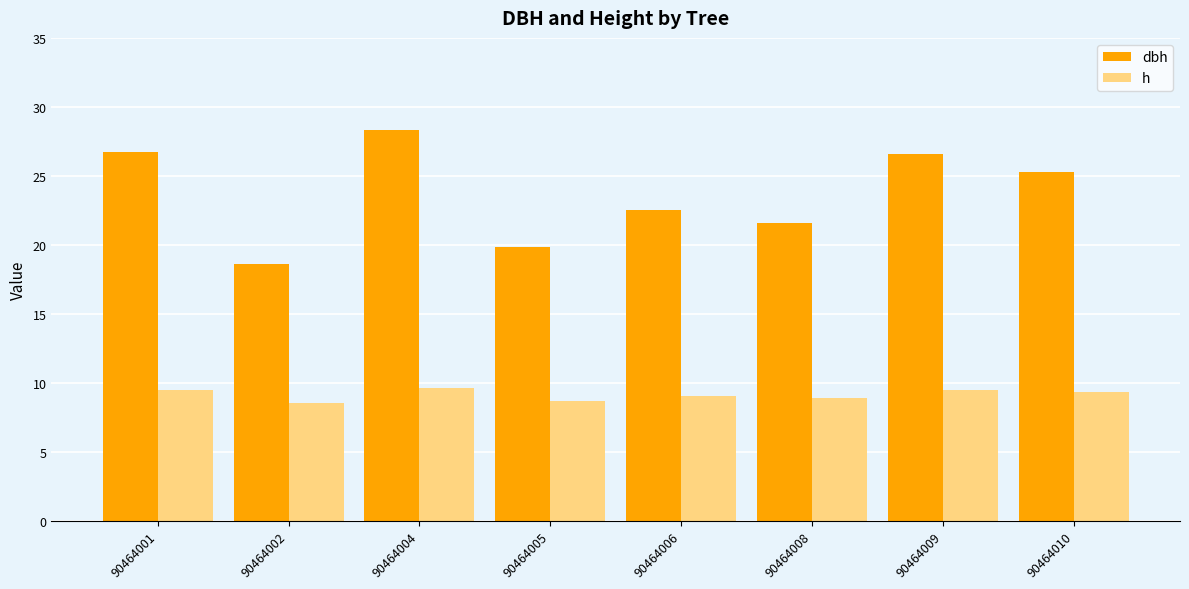

At which label is dbh closest to 23?

90464006